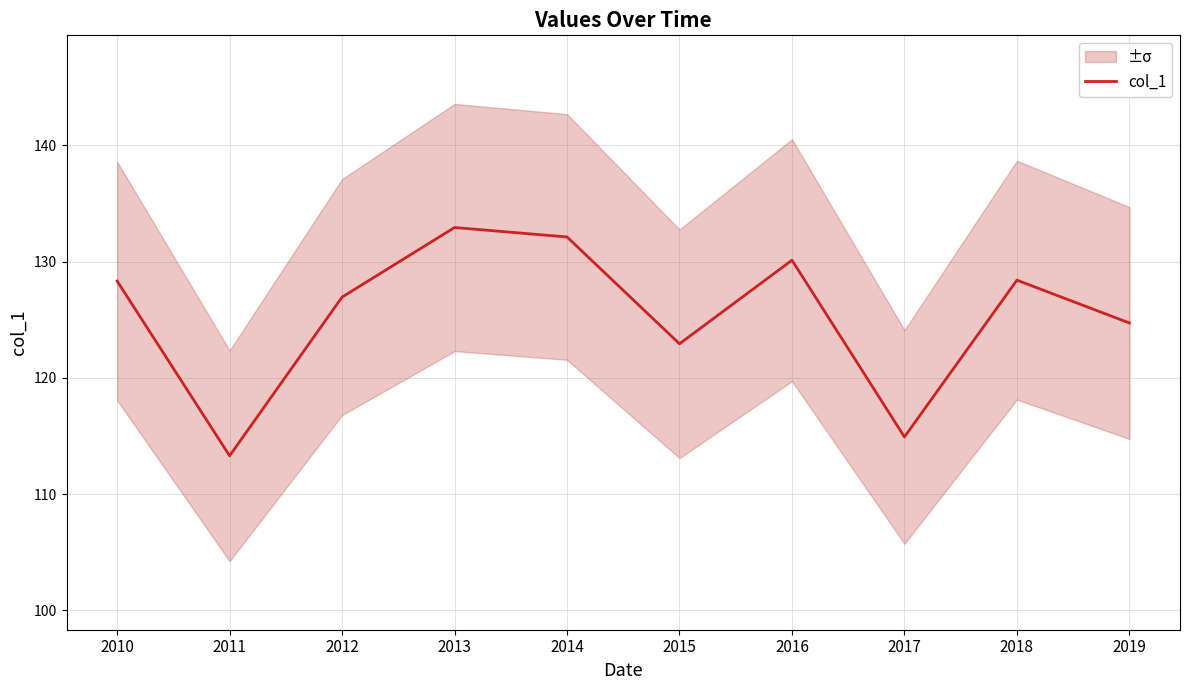

Read the value at 2014.

132.1